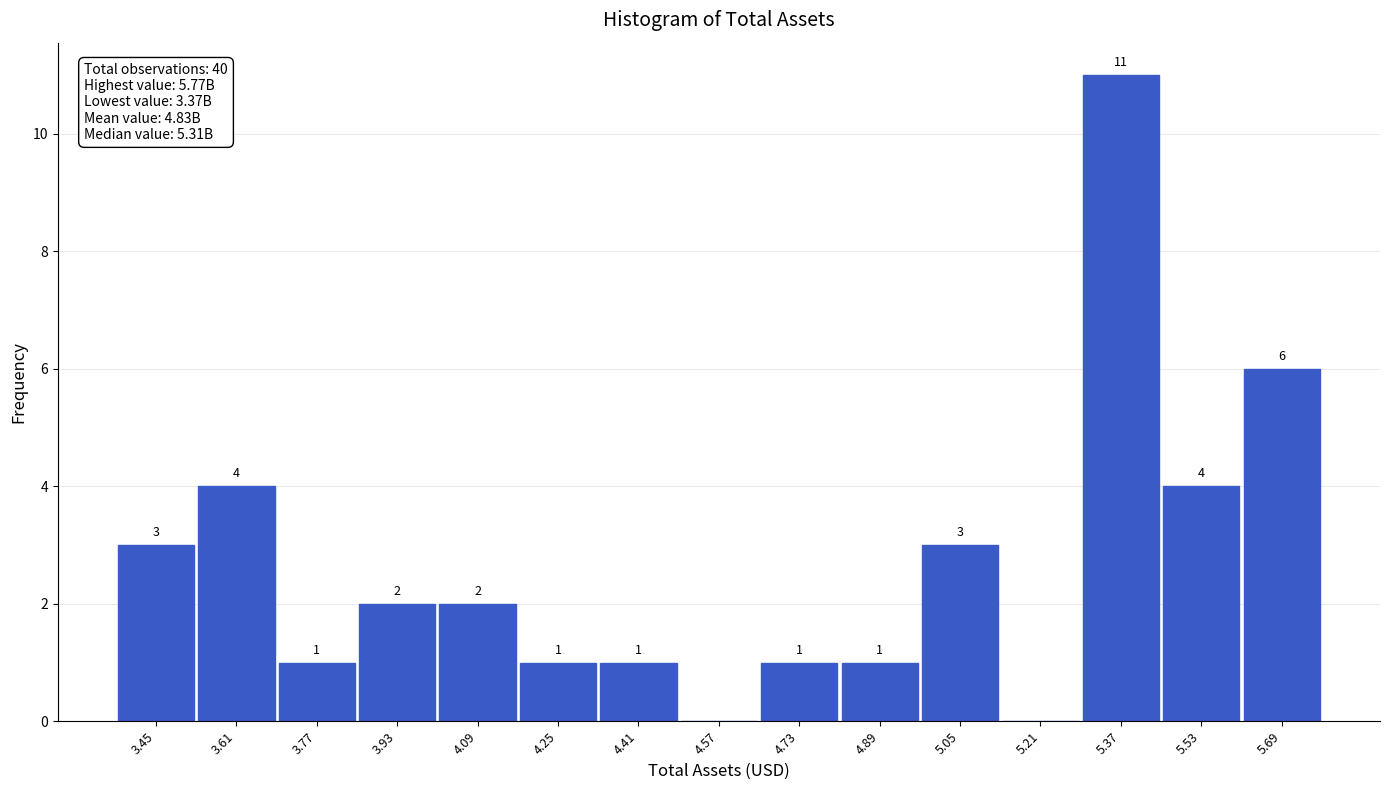

Over which range of the x-axis is the bar tallest?

5.28 to 5.44